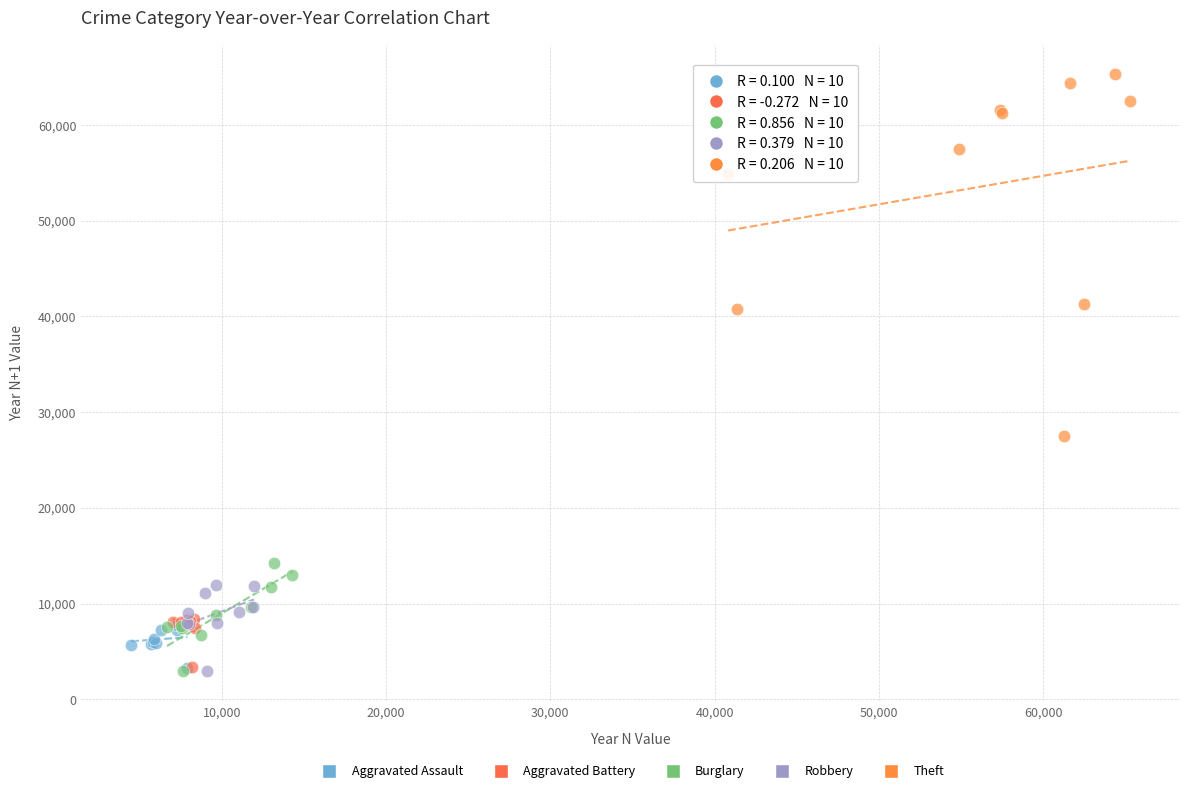

Which series reaches the maximum Y coordinate?

Theft